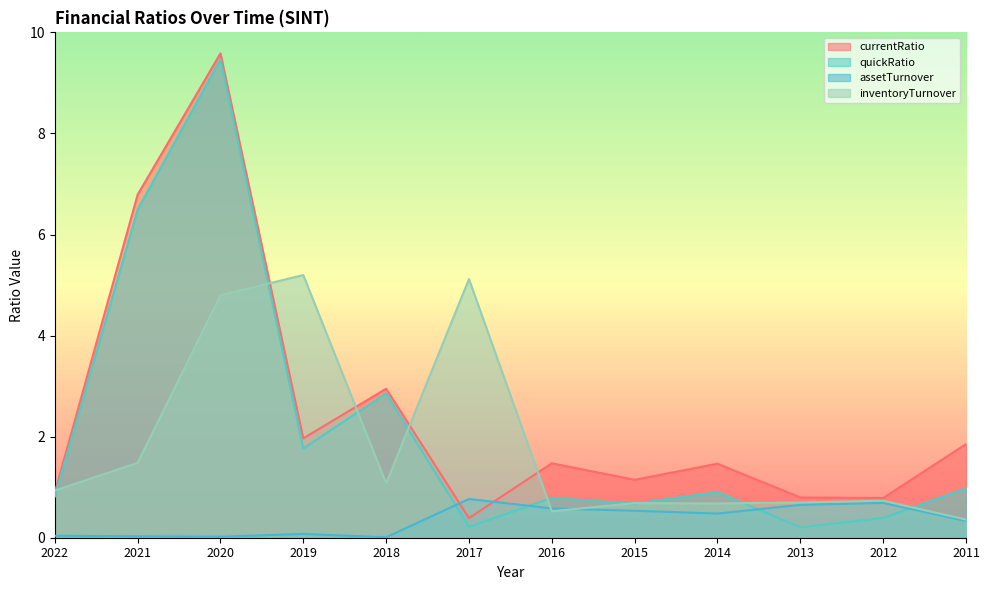

At 2014, list the series in order from largest to smallest.

currentRatio, quickRatio, inventoryTurnover, assetTurnover